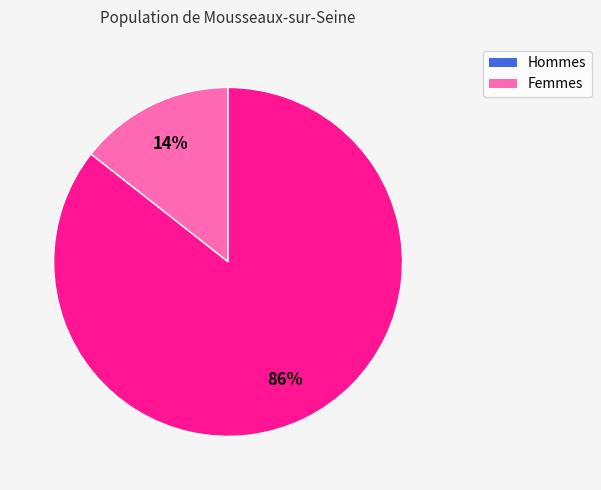

To the nearest percent, what is the average slice percentage?

50%